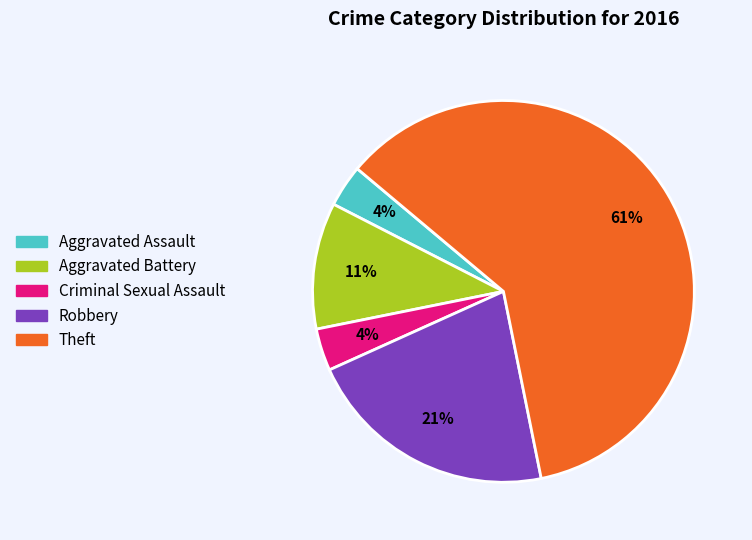

To the nearest percent, what portion does Aggravated Assault represent?

4%